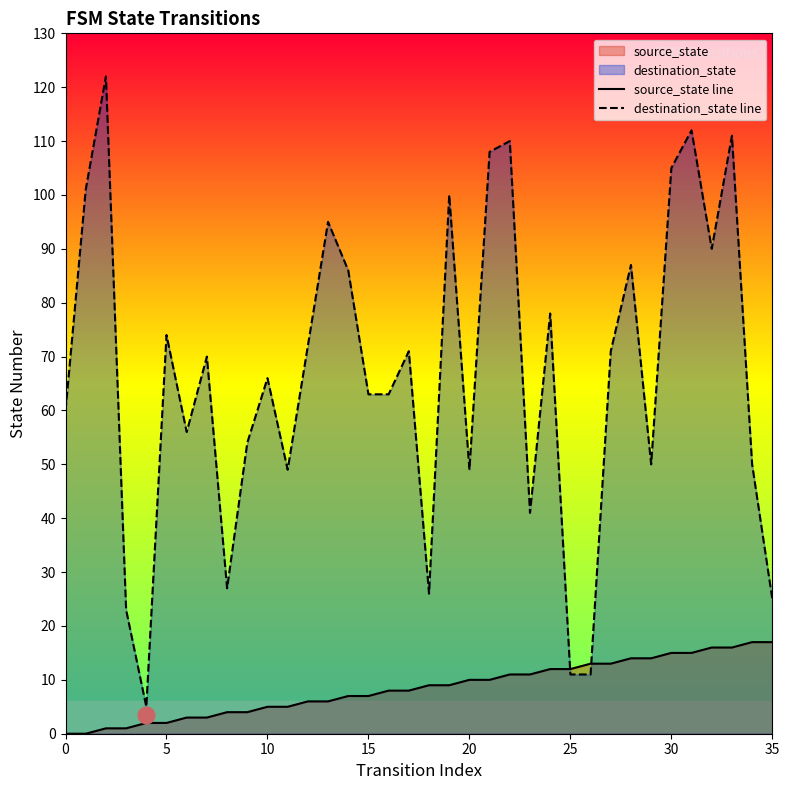

Where do source_state line and destination_state line first cross each other?

24 and 25